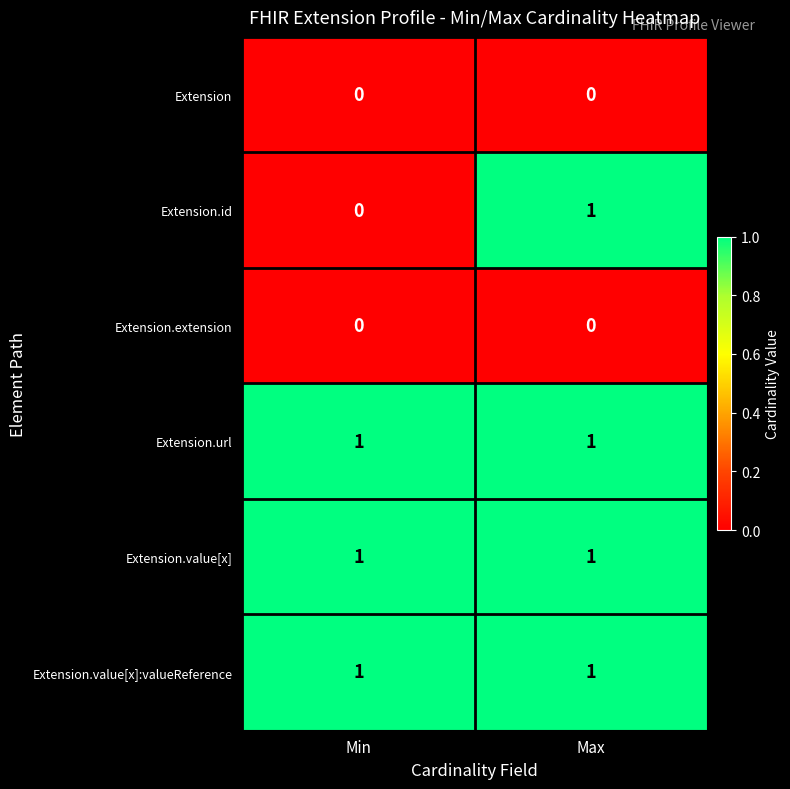

Which series changed the most between Min and Max?

Extension.id